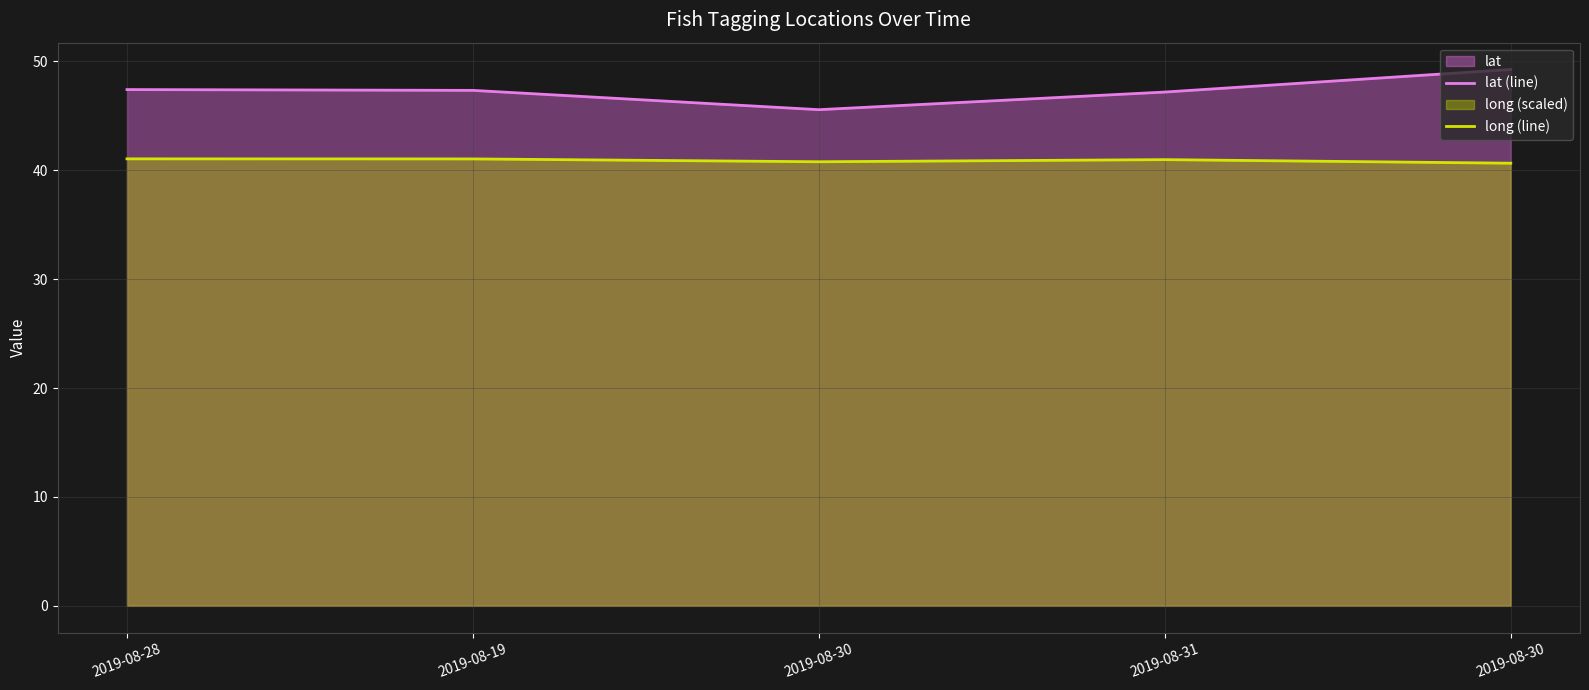

What is the value of the long (line) point at the 4th from the left?

41.0